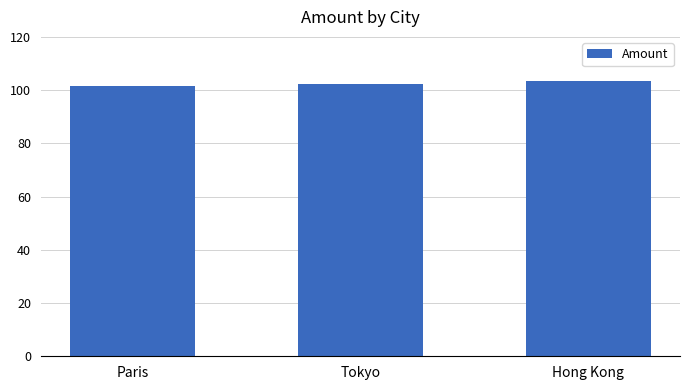

Approximately how many times larger is the value at Hong Kong compared to Paris?

1.0